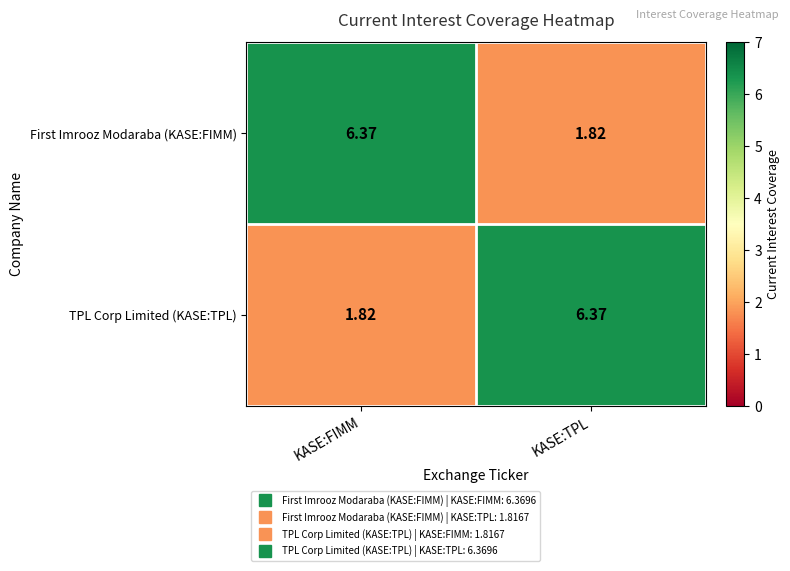

At which label does First Imrooz Modaraba (KASE:FIMM) first exceed 6?

KASE:FIMM